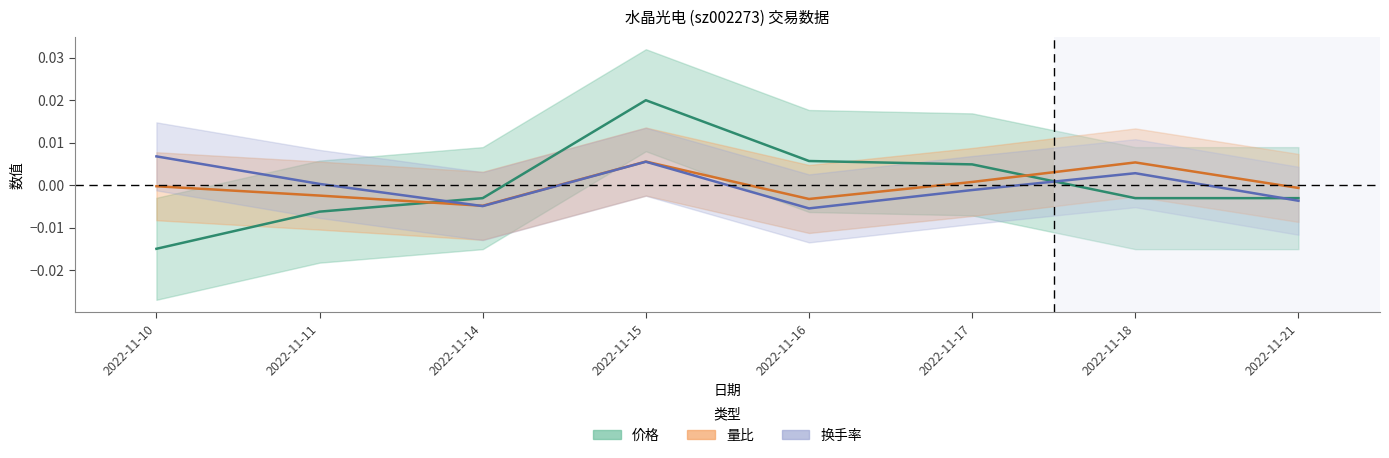

What are all the series names shown in the legend?

价格, 量比, 换手率